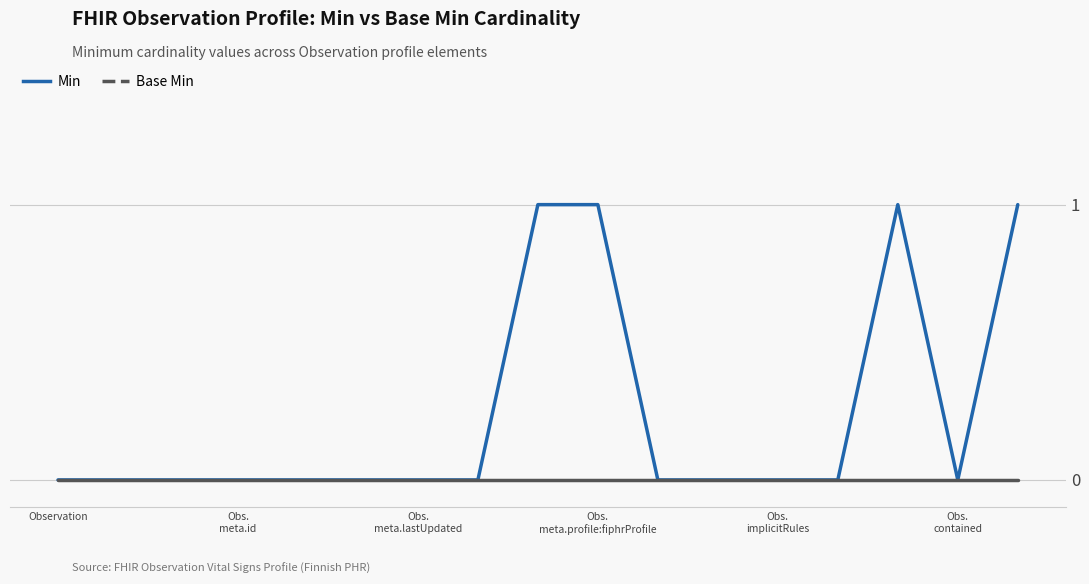

Which series has the widest spread of values?

Min